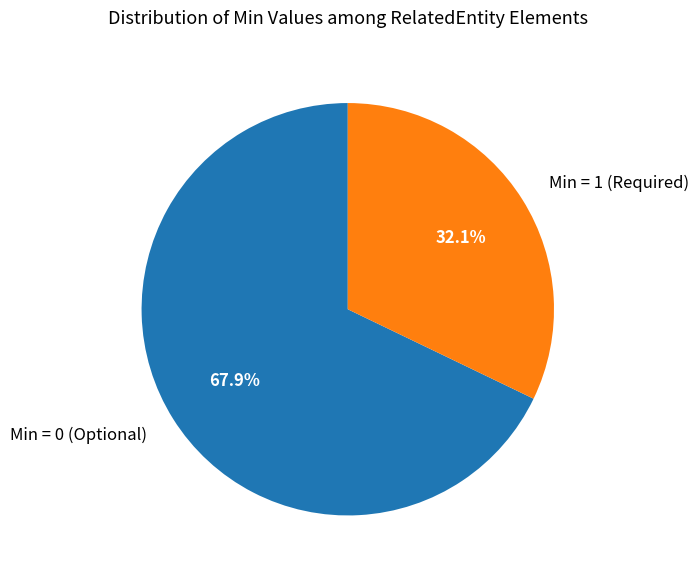

Which category accounts for the majority?

Min = 0 (Optional)